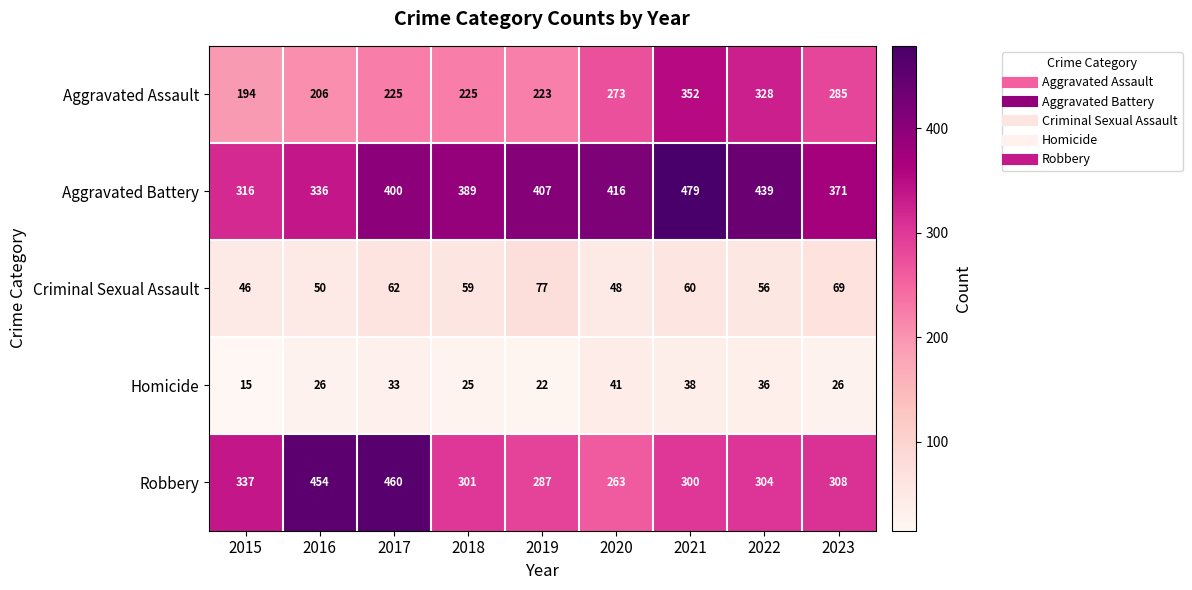

What is the spread (max minus min) of values at 2018?

364